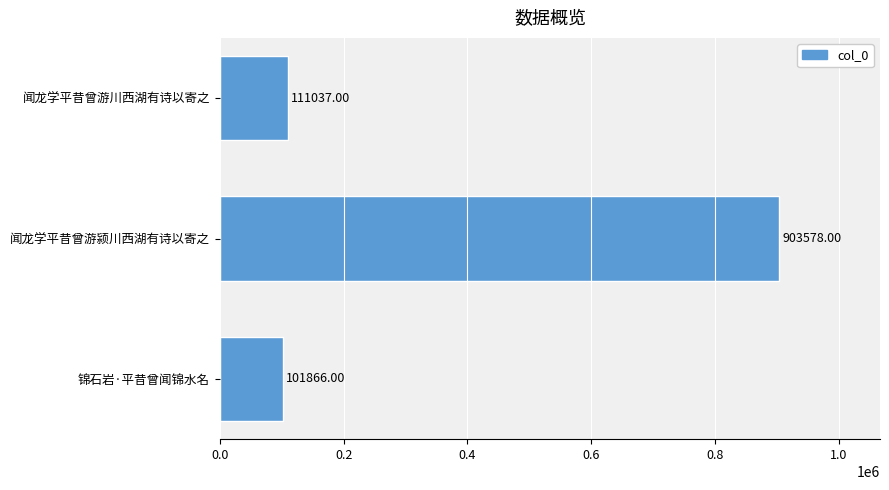

What is the ratio of the value at 闻龙学平昔曾游颍川西湖有诗以寄之 to the value at 锦石岩·平昔曾闻锦水名?

8.9